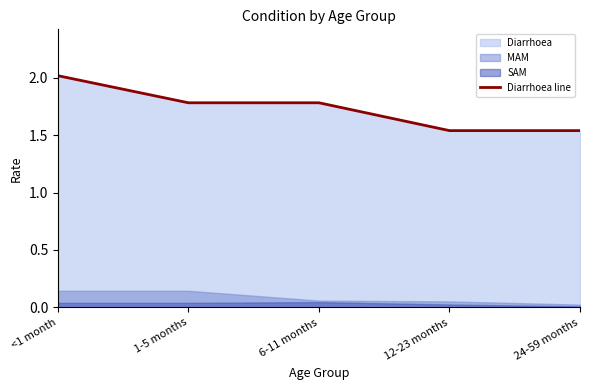

True or false: there are more than 1 points higher than both neighbors.

False